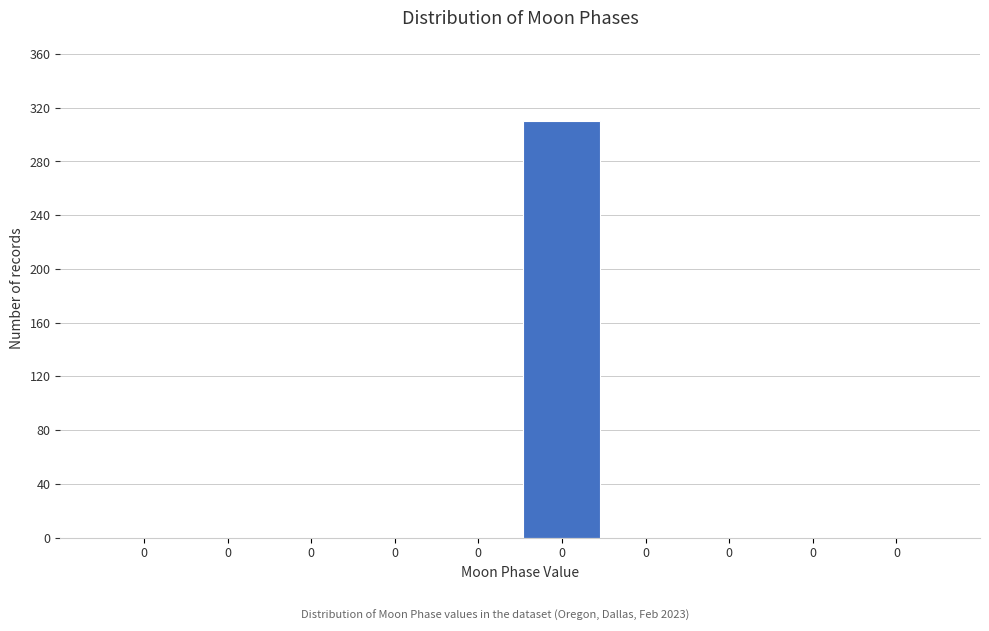

Are the bars horizontal?

No